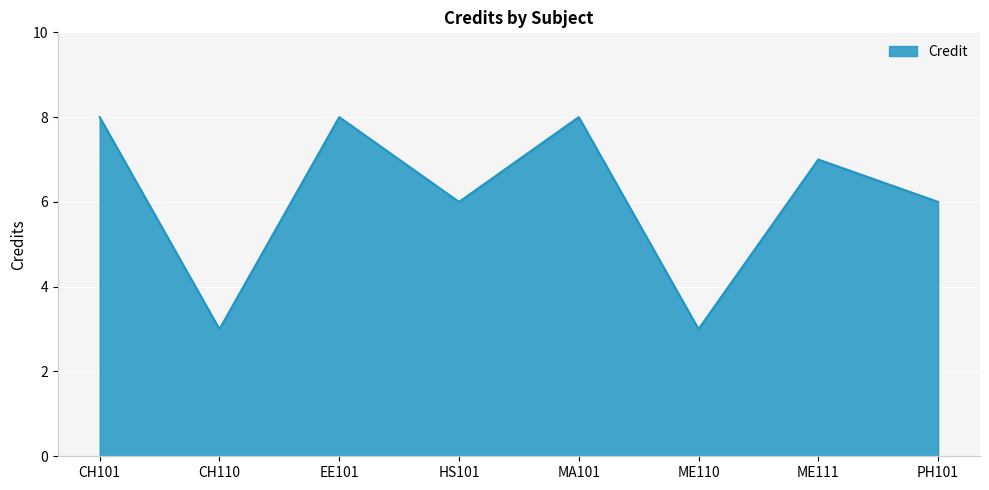

What position from the left is CH110?

2